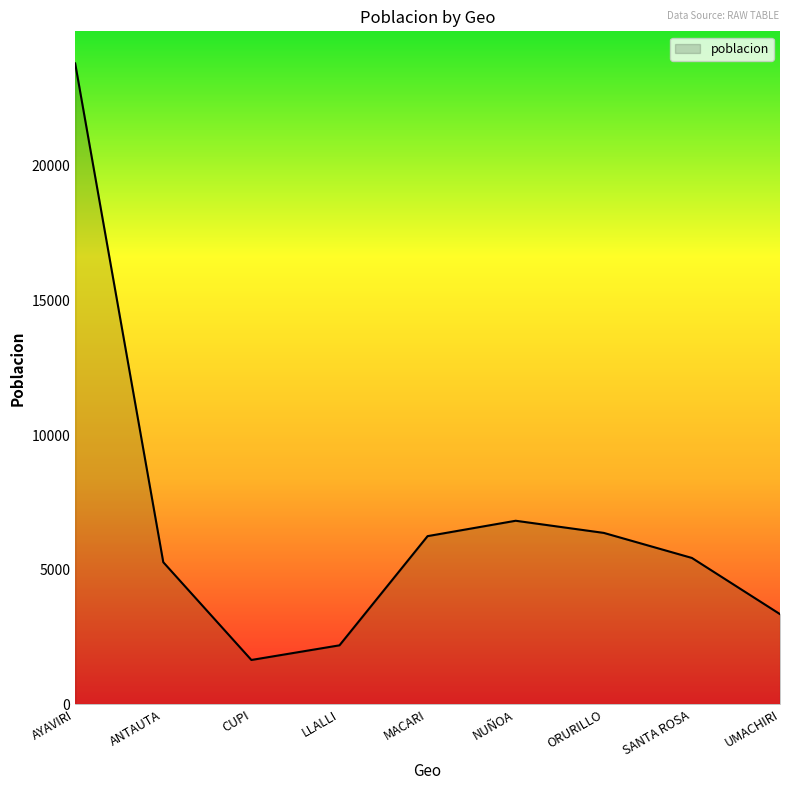

True or false: there are more than 2 points higher than both neighbors.

False